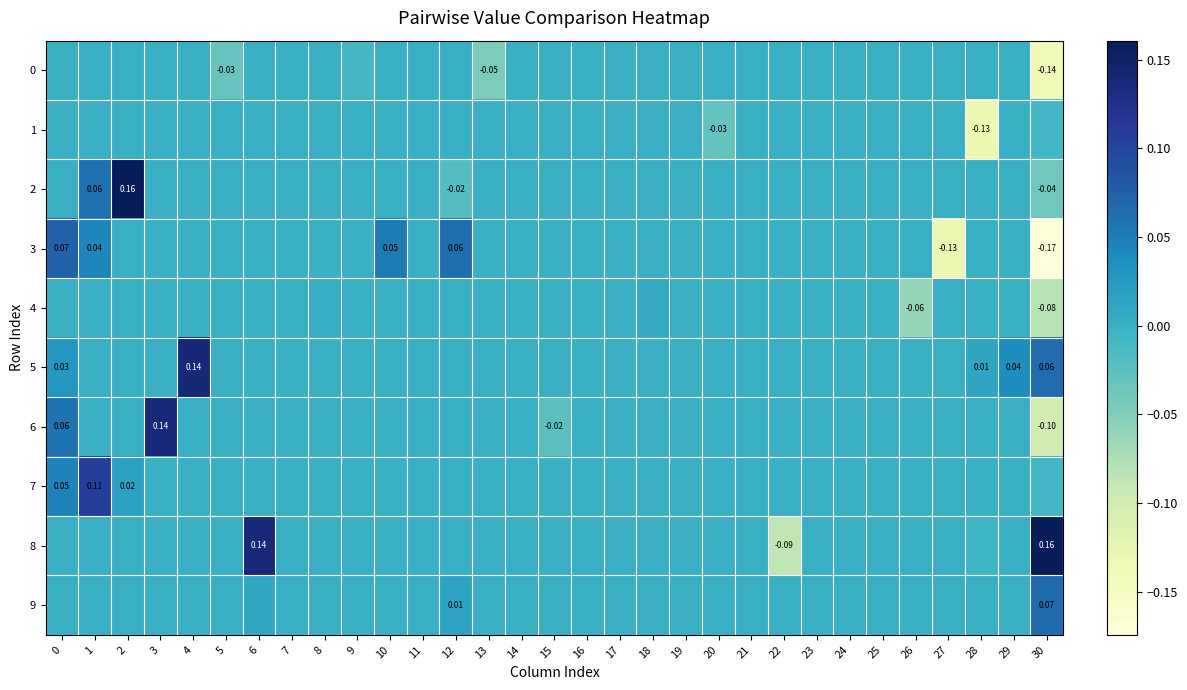

Between 16 and 28, which series saw the biggest shift?

1